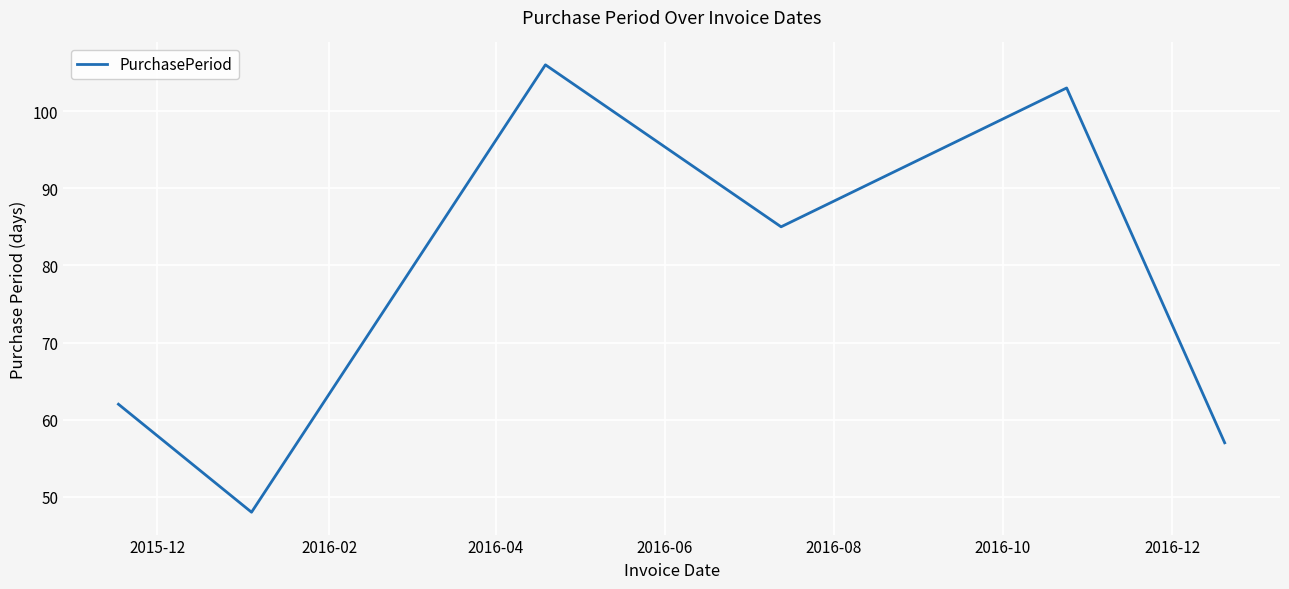

What is the average value?

77